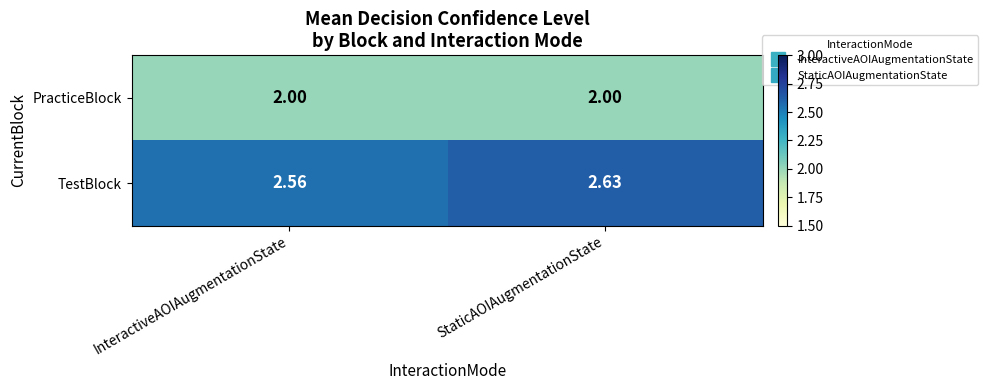

What is the smallest value displayed?

2.0